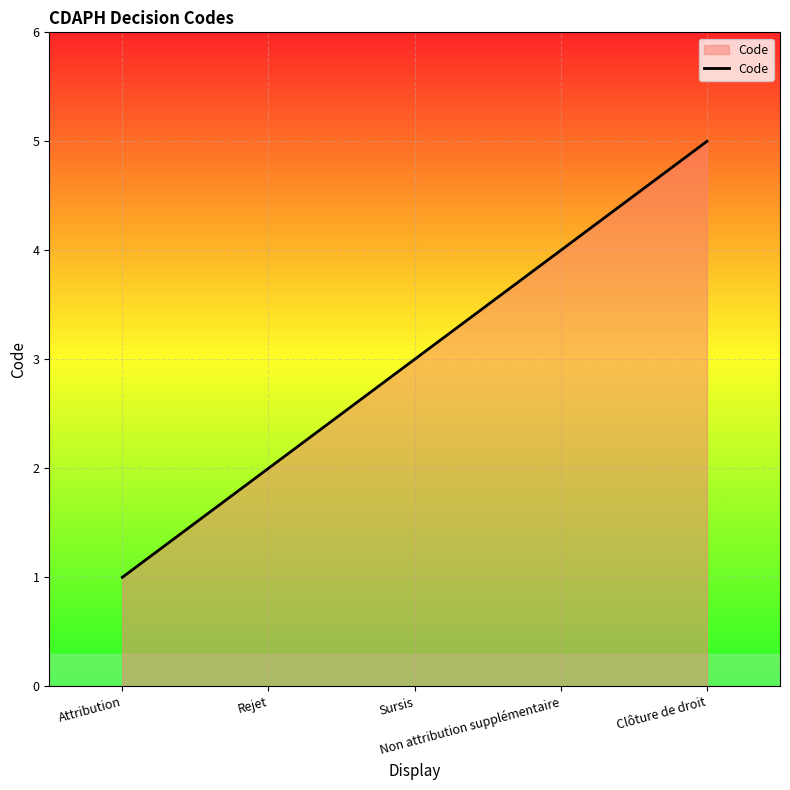

What is the difference between the maximum and second lowest values?

3